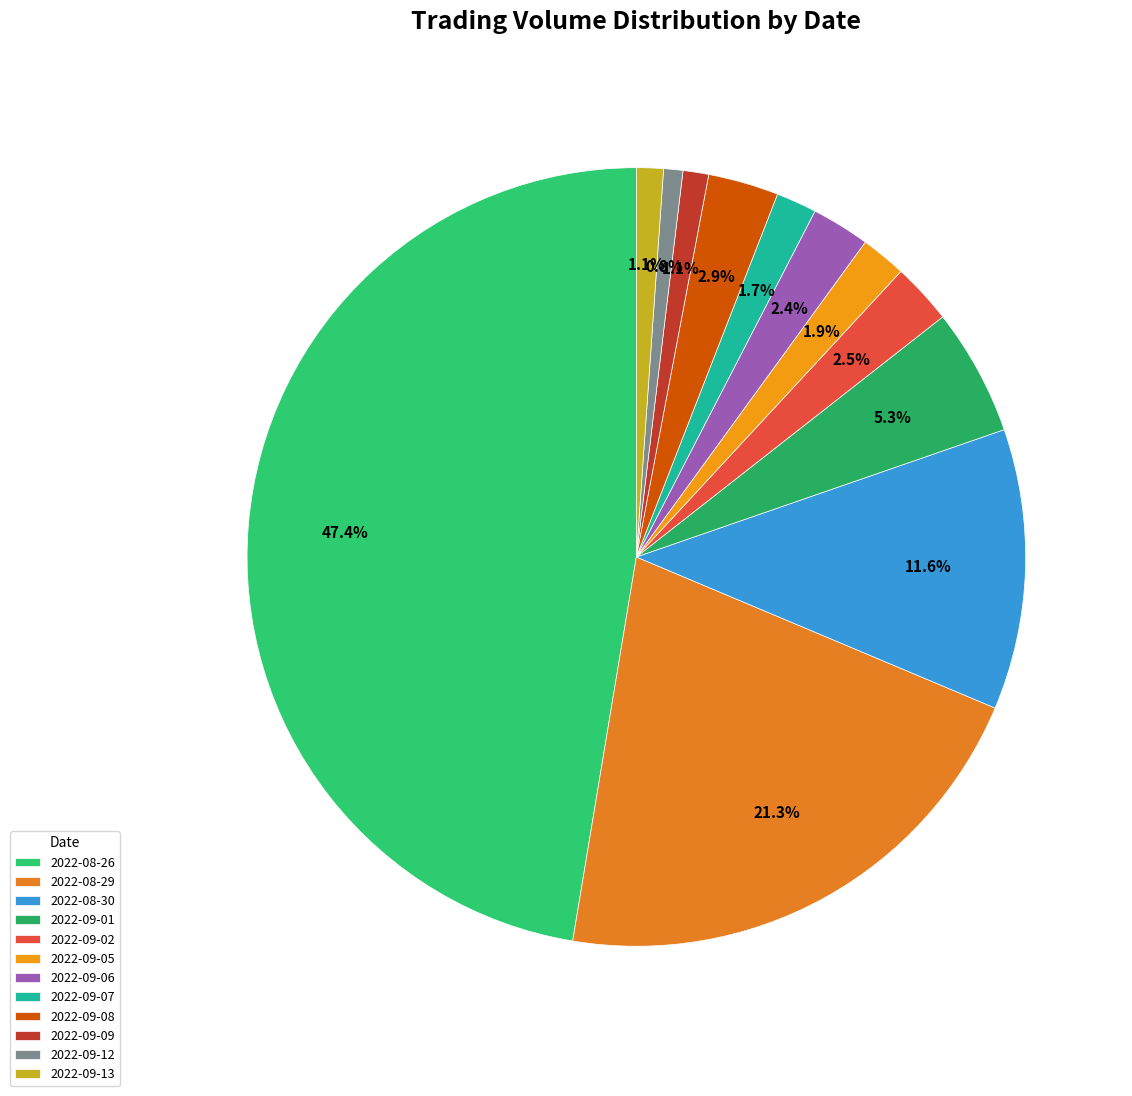

To the nearest percent, what is the difference between the largest and smallest slice percentages?

47%